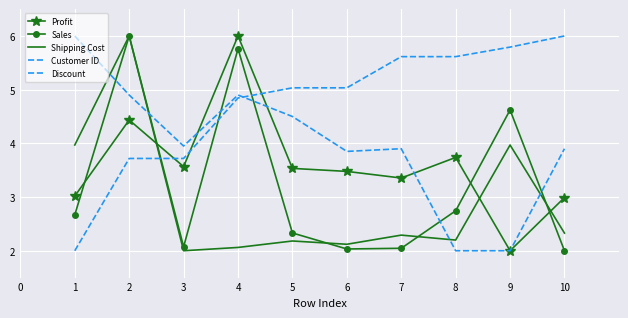

How many lines are shown in the chart?

5